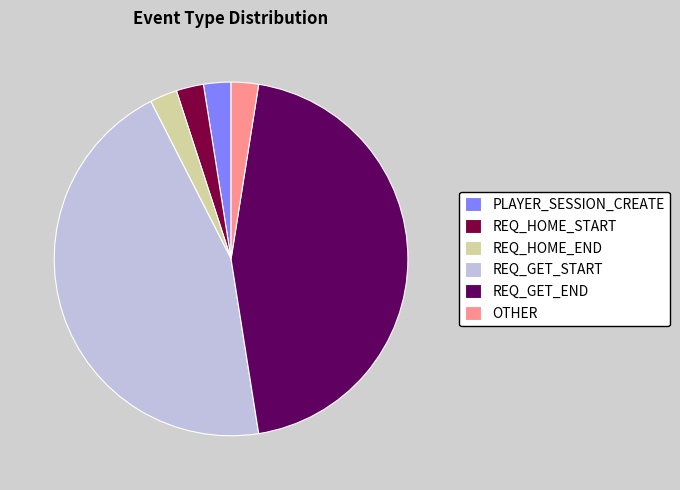

Which has a higher value, REQ_HOME_END or REQ_GET_START?

REQ_GET_START